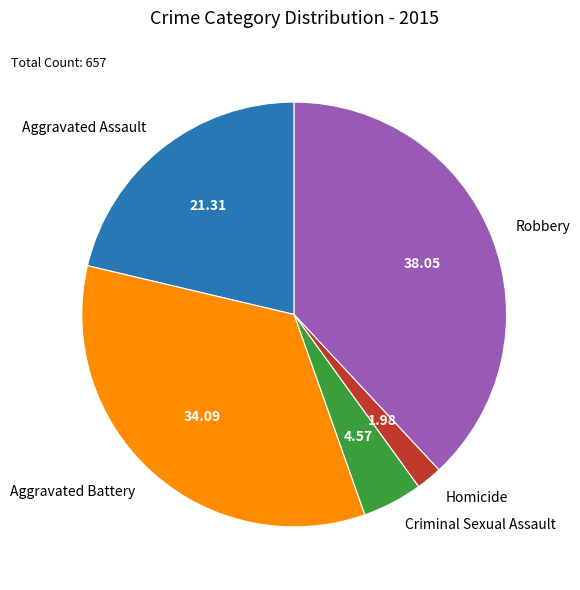

Do Criminal Sexual Assault and Aggravated Battery together represent more than half of the pie?

No